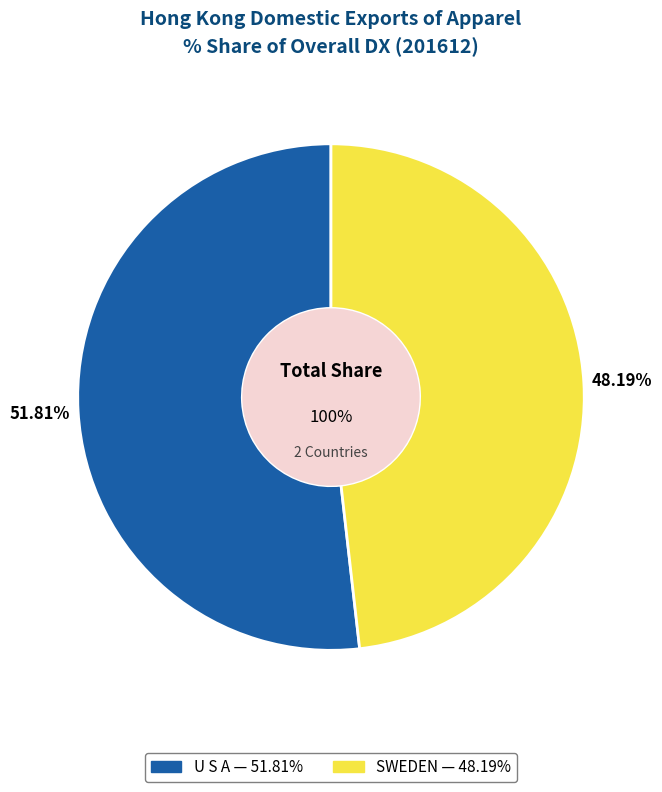

True or false: SWEDEN accounts for 48% of the total.

True